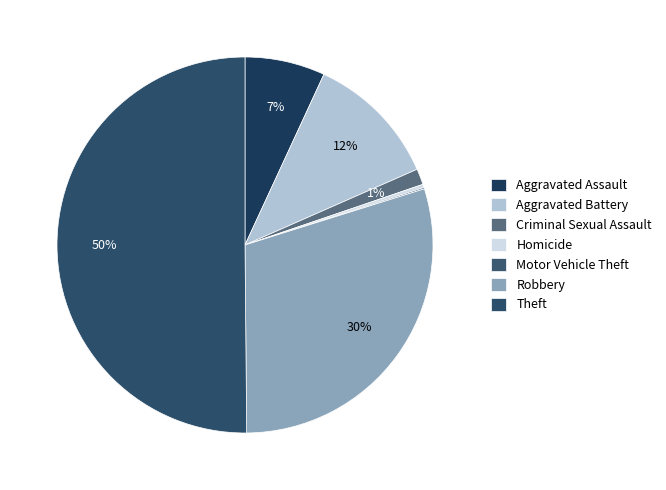

Is it true that Homicide is 8% of the pie?

False